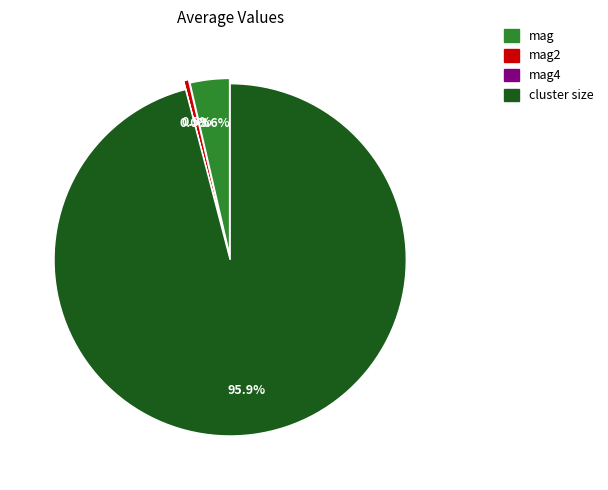

To the nearest percent, what is the difference between the mag2 and cluster size slice percentages?

95%